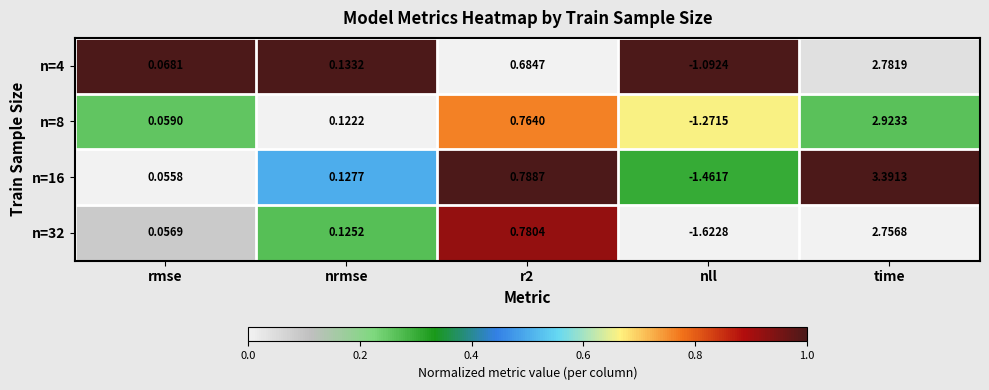

Is the value of n=32 at nrmse greater than the value of n=8 at nll?

Yes